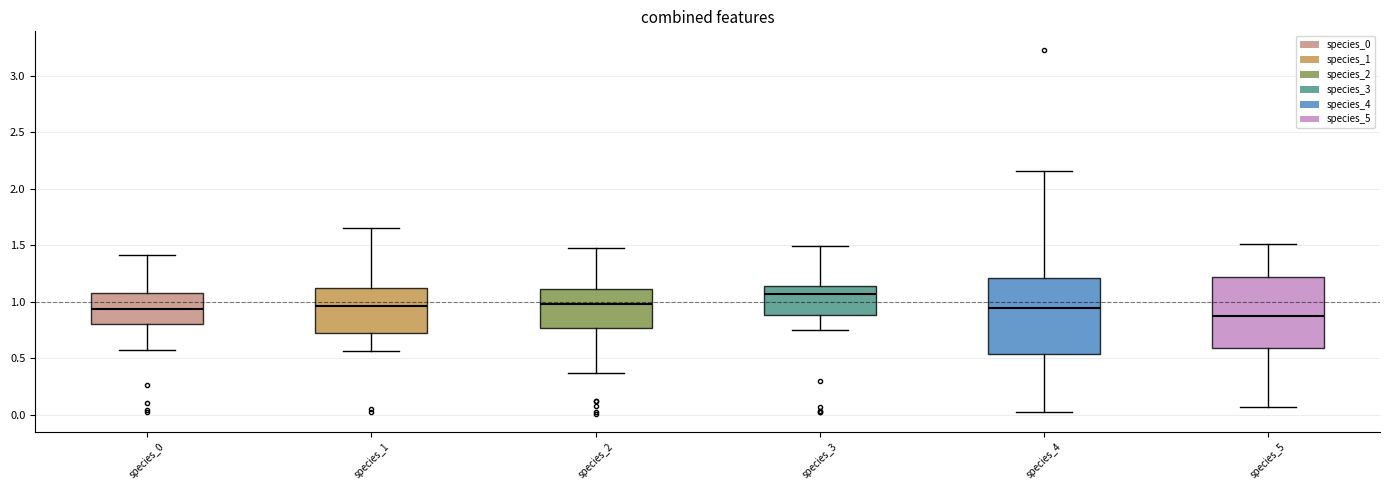

Reading left to right, read every box against the y-axis: the position of its median line, the range the box covers, and the ends of its whiskers. The values are not printed on the chart, so give them approximately, as read against the axis.

species_0: median 0.95, box 0.80 to 1.05, whiskers 0.55 to 1.40
species_1: median 0.95, box 0.70 to 1.10, whiskers 0.55 to 1.65
species_2: median 1.00, box 0.75 to 1.10, whiskers 0.35 to 1.45
species_3: median 1.05, box 0.90 to 1.15, whiskers 0.75 to 1.50
species_4: median 0.95, box 0.55 to 1.20, whiskers 0.00 to 2.15
species_5: median 0.85, box 0.60 to 1.20, whiskers 0.05 to 1.50